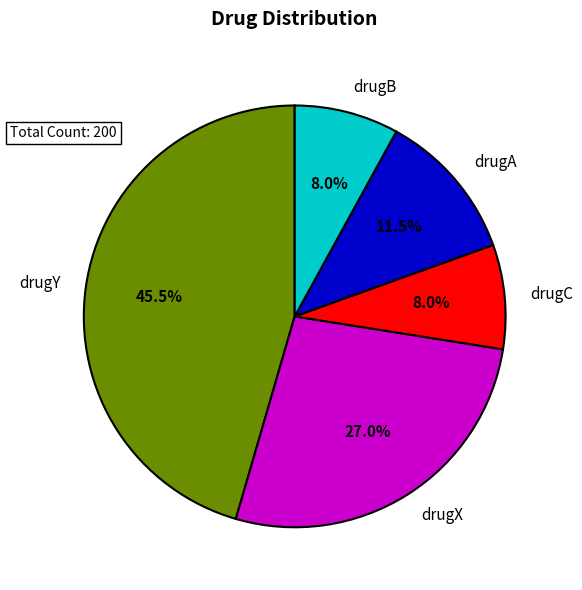

Does any single category account for the majority?

No